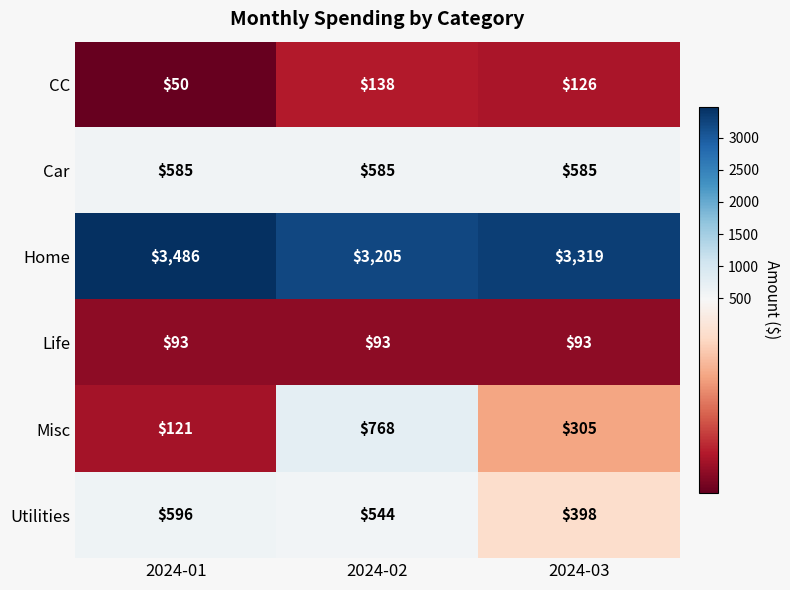

Reading right to left, what are all the values shown in this chart?

CC: 126	138	50
Car: 585	585	585
Home: 3319	3205	3486
Life: 93	93	93
Misc: 305	768	121
Utilities: 398	544	596